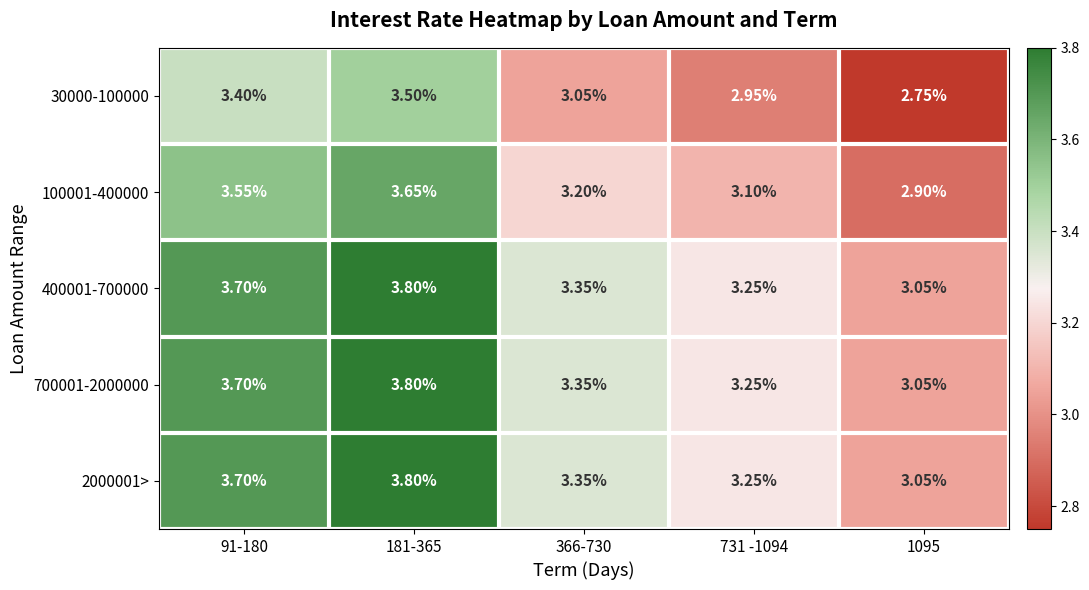

Is the value of 400001-700000 at 181-365 greater than the value of 100001-400000 at 1095?

Yes